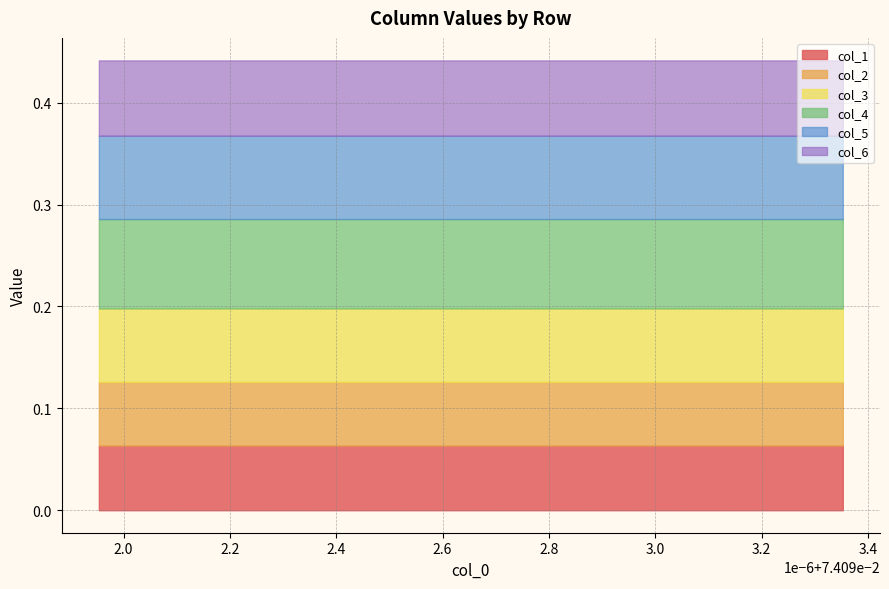

Is it true that col_2 equals 0.1 at 9?

True